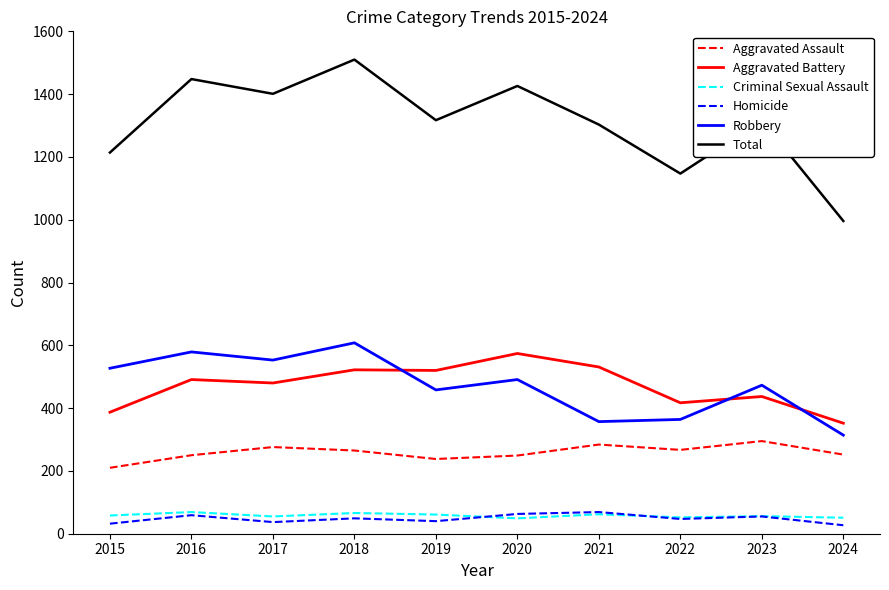

At how many categories does at least one series exceed 138?

10